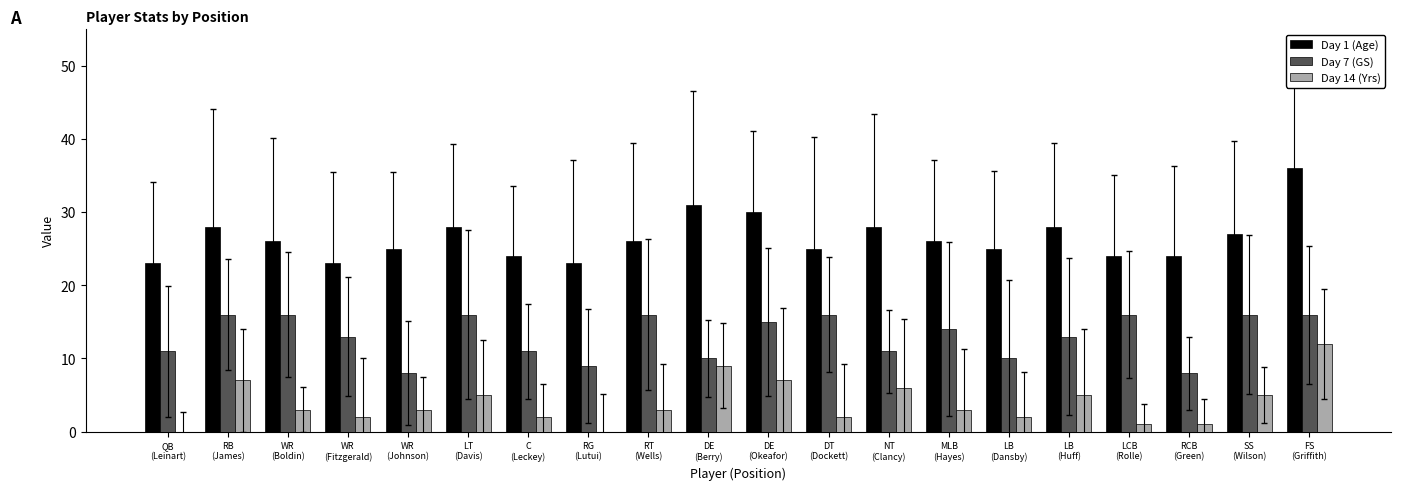

What is the average value of the Day 7 (GS) series?

13